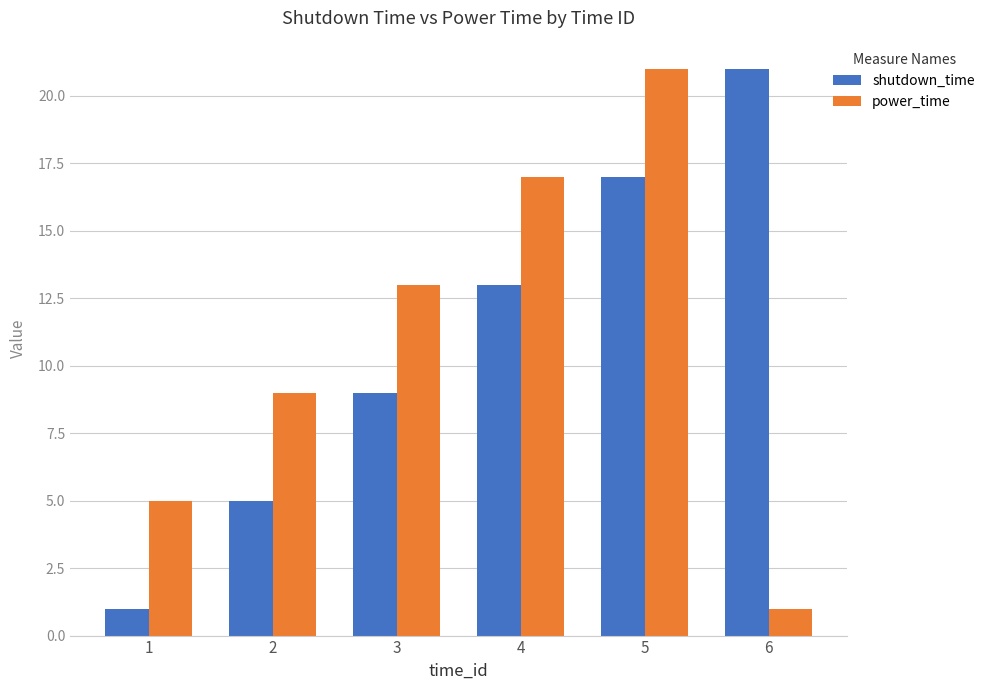

Does the chart contain stacked bars?

No